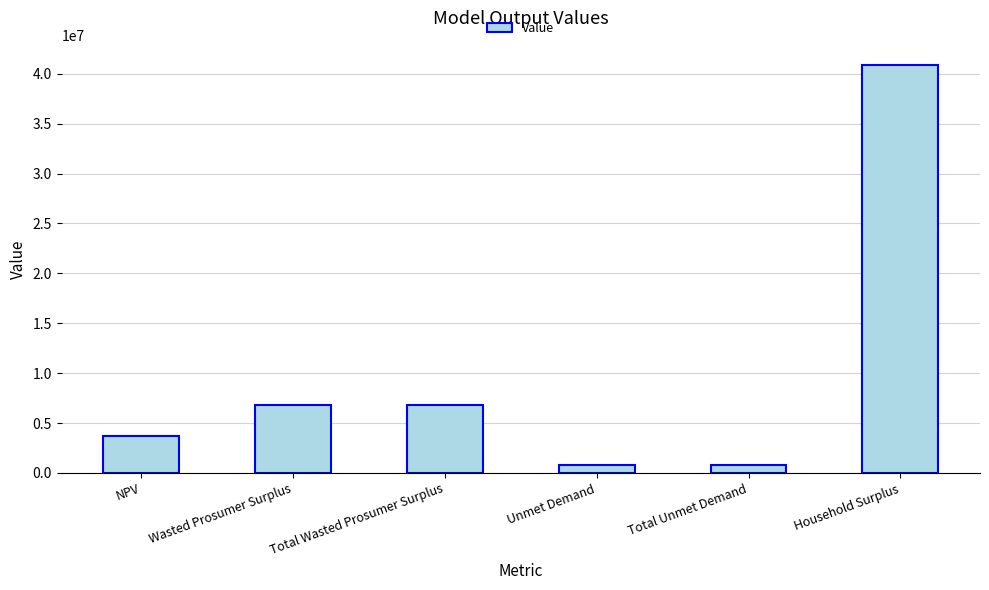

Between Household Surplus and Wasted Prosumer Surplus, which is larger?

Household Surplus